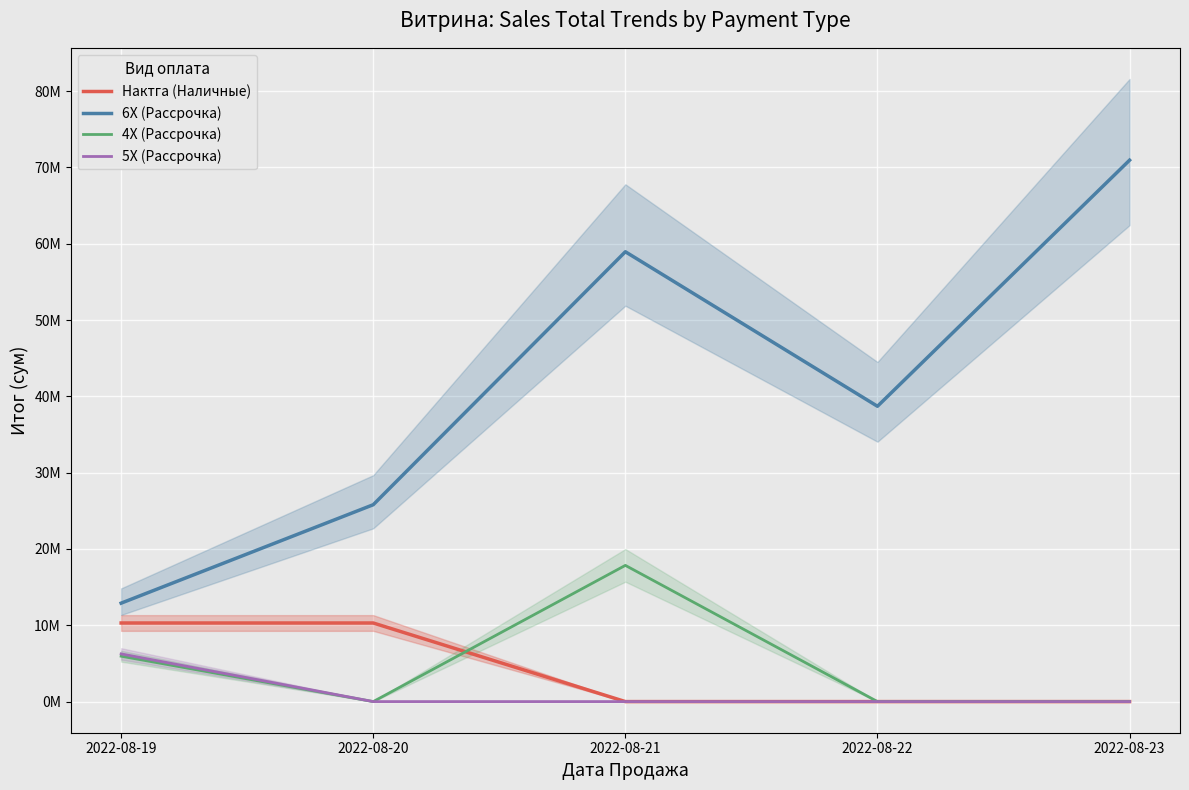

How many data points in 4X (Рассрочка) are above 0?

2